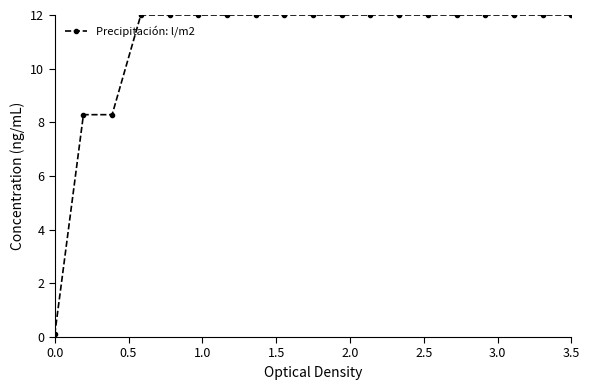

What is the value of the 11th point from the left?

12.0